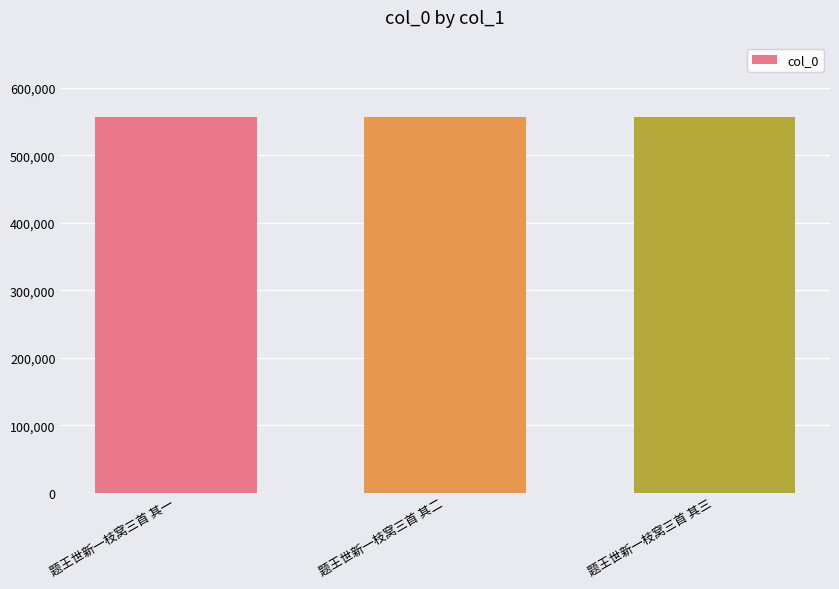

What is the change in value from 题王世新一枝窝三首 其一 to 题王世新一枝窝三首 其三?

+2